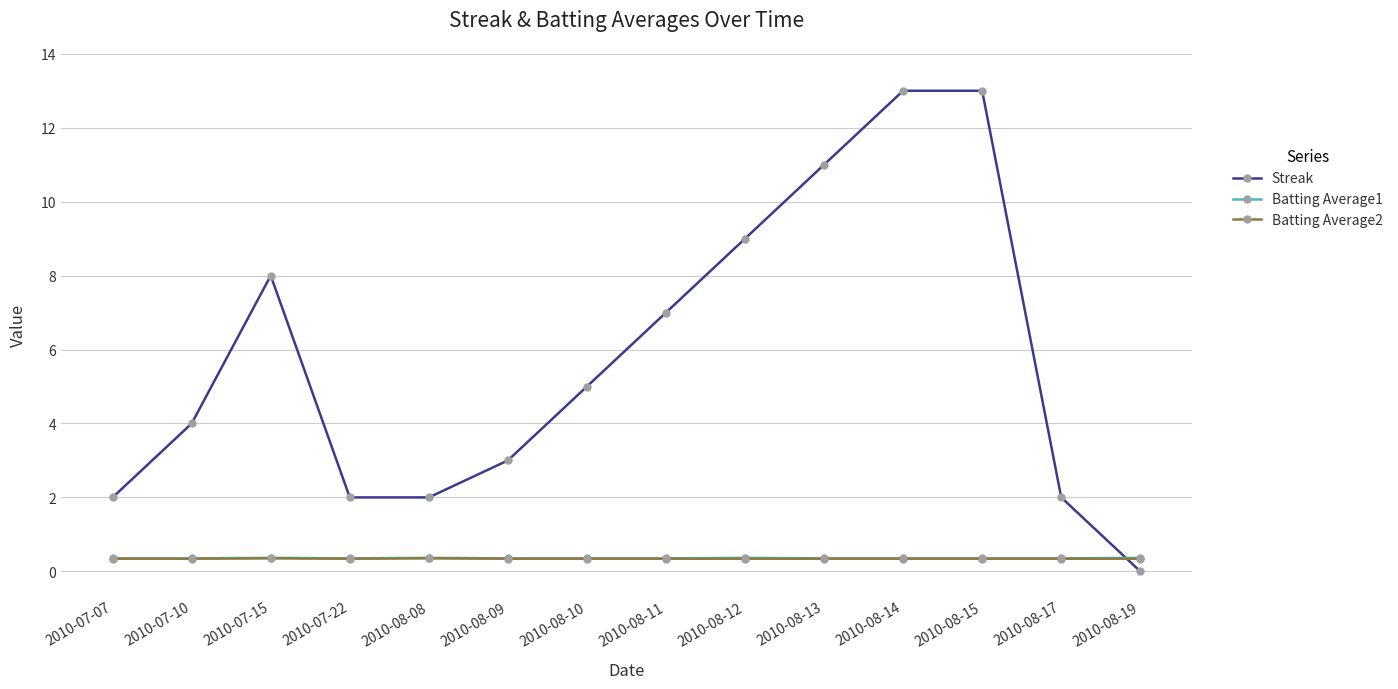

What is the label of the 6th point from the left?

2010-08-09